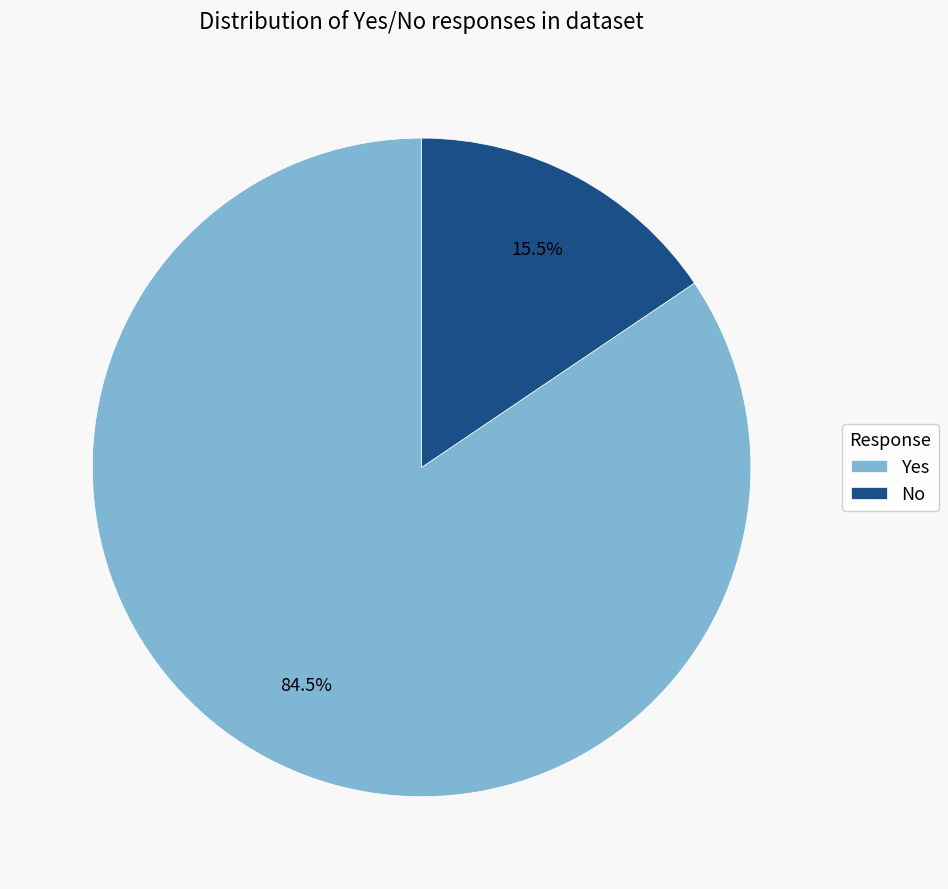

Which has a higher value, Yes or No?

Yes